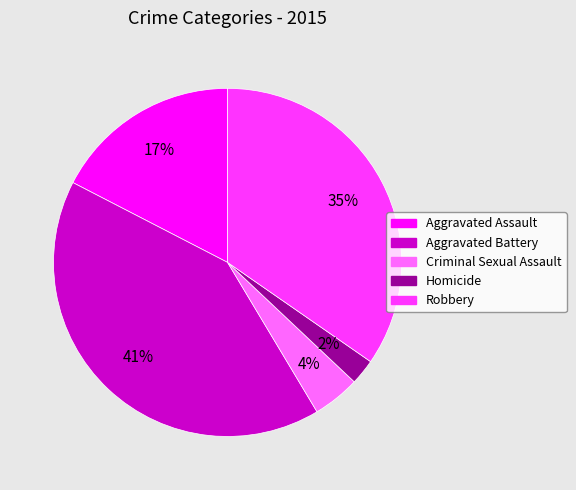

Combined, do Robbery and Criminal Sexual Assault account for over 50%?

No